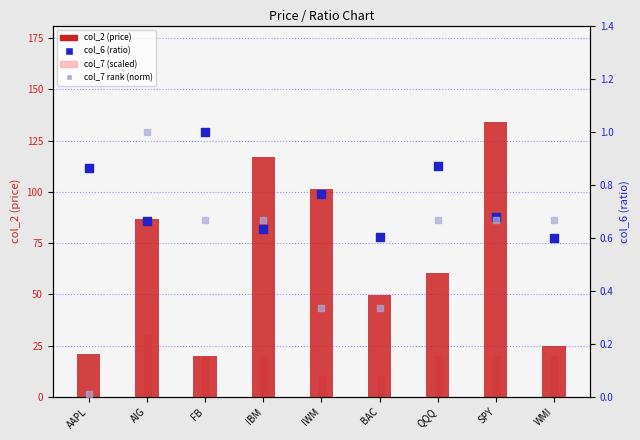

Which series reaches the minimum Y coordinate?

col_7 rank (norm)